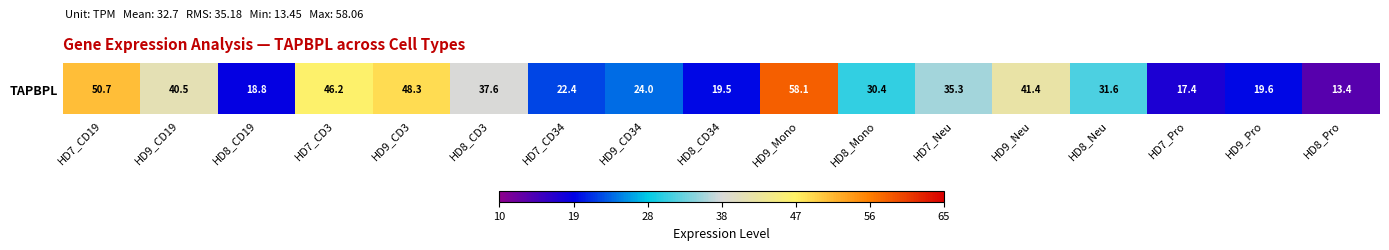

What is the maximum value shown in the chart?

58.1